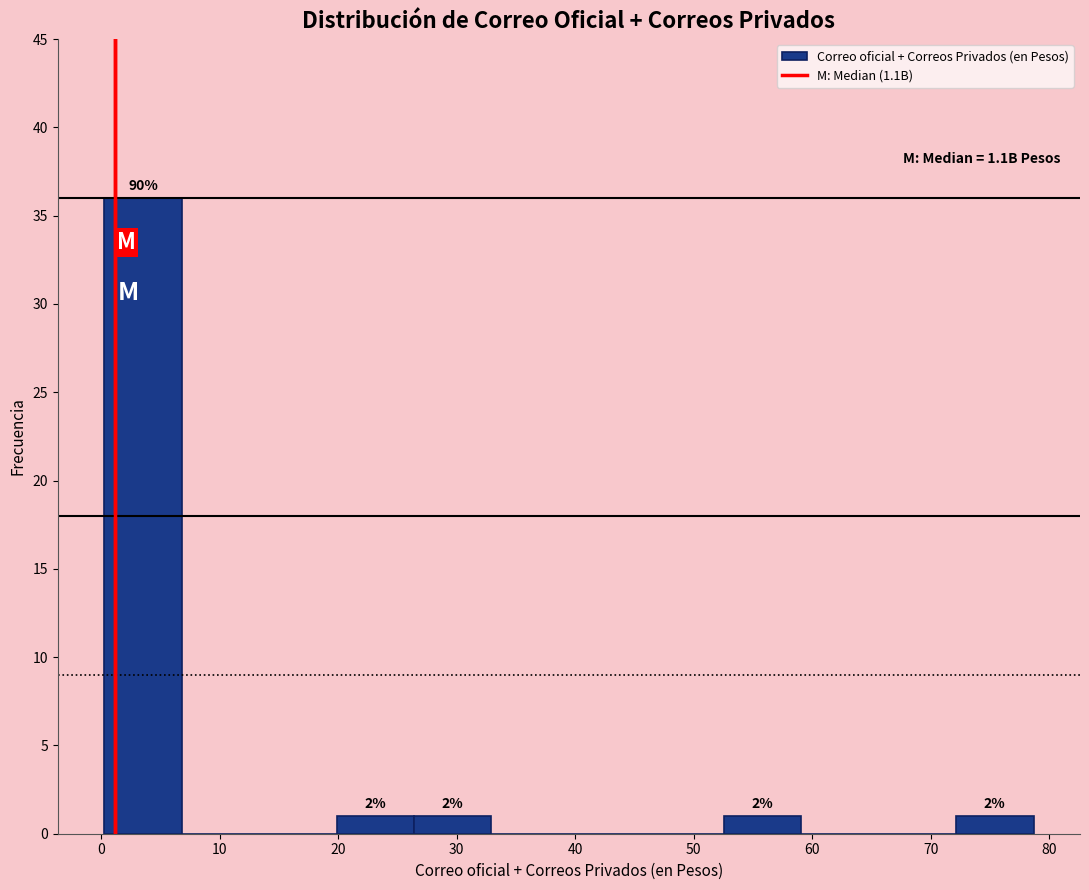

Over which range of the x-axis is the bar tallest?

0 to 7